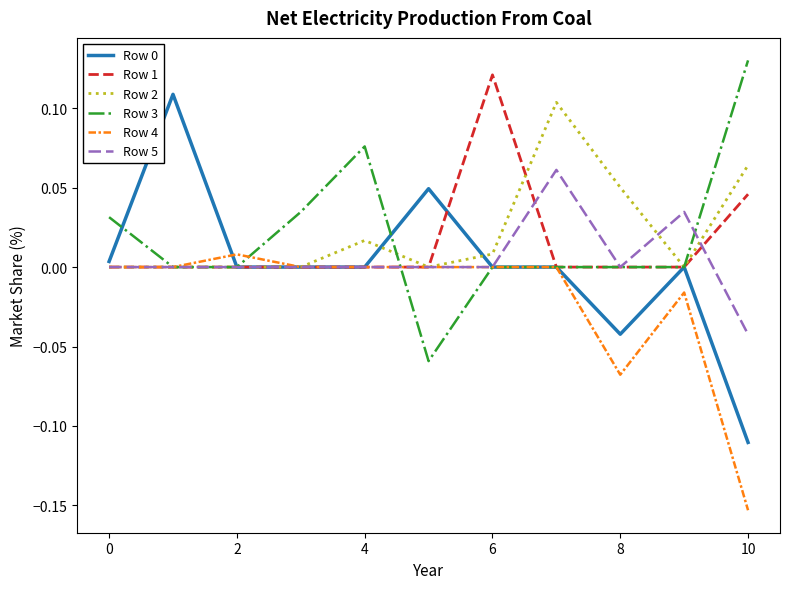

Is this an area chart (filled region under the line)?

No